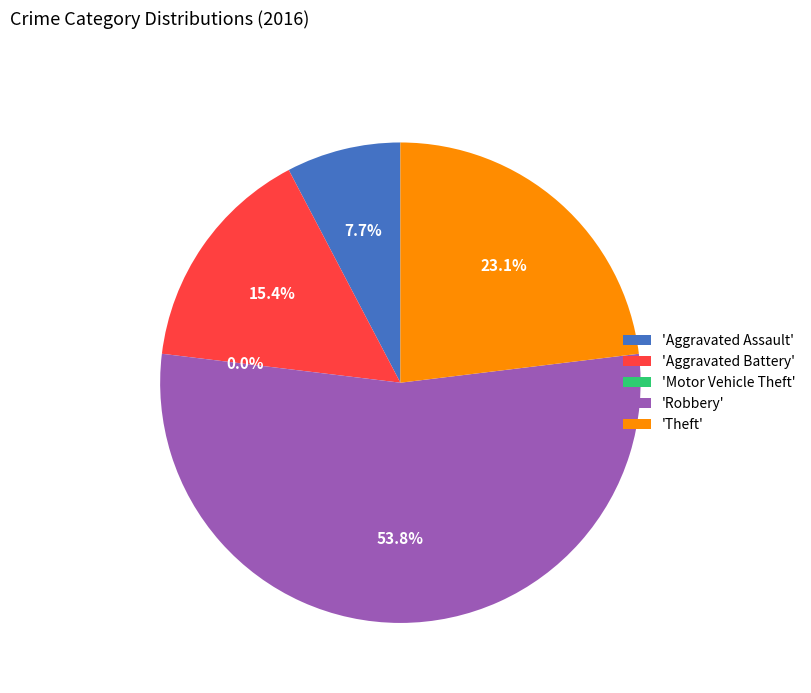

Rank the categories by value from highest to lowest.

Robbery, Theft, Aggravated Battery, Aggravated Assault, Motor Vehicle Theft